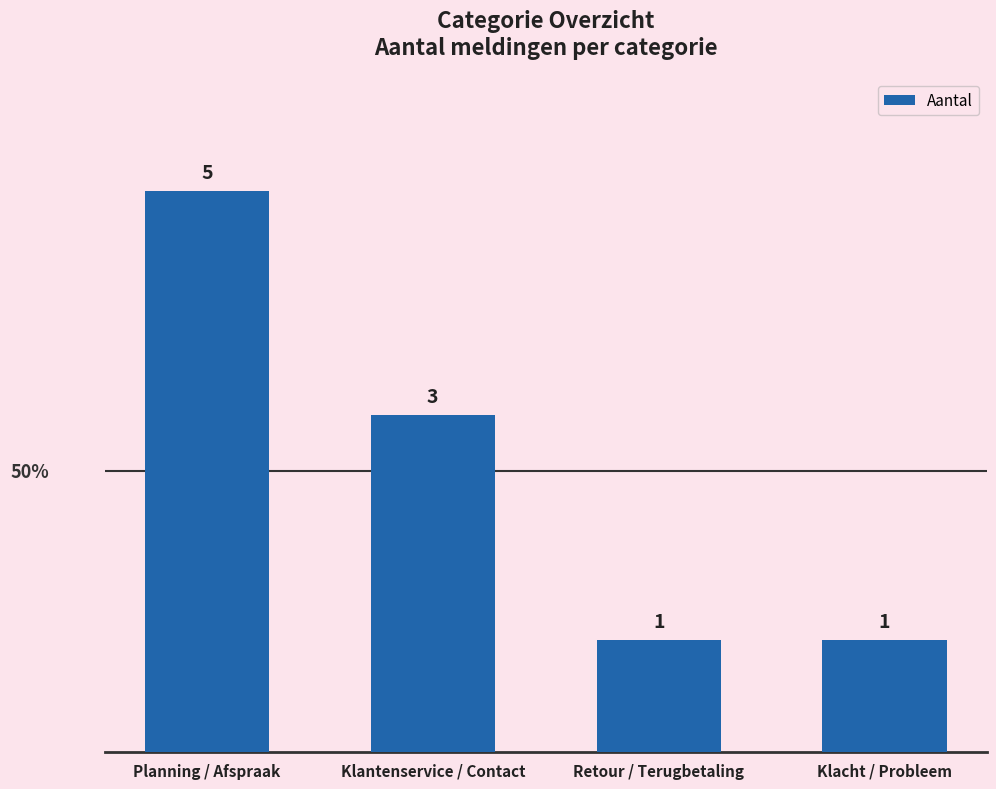

What position from the right is Klacht / Probleem?

1